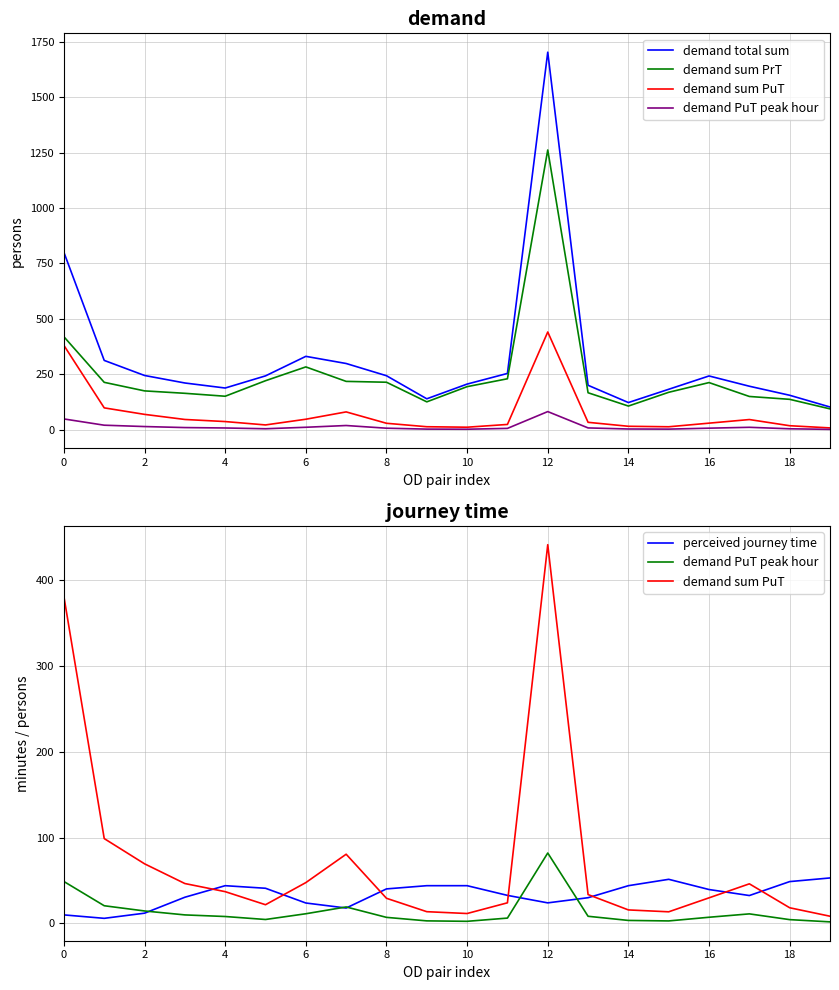

Which series has the widest spread of values?

demand total sum